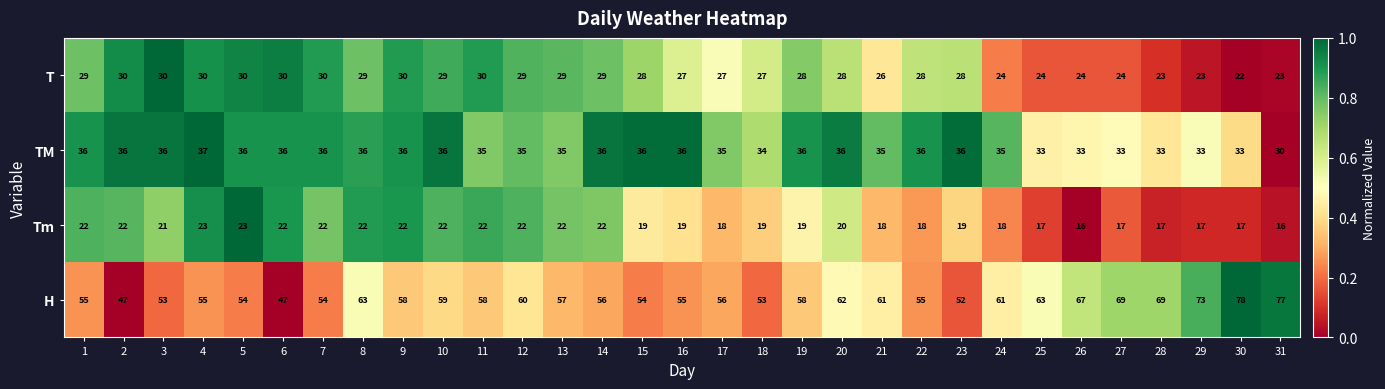

Which series has the widest spread of values?

H